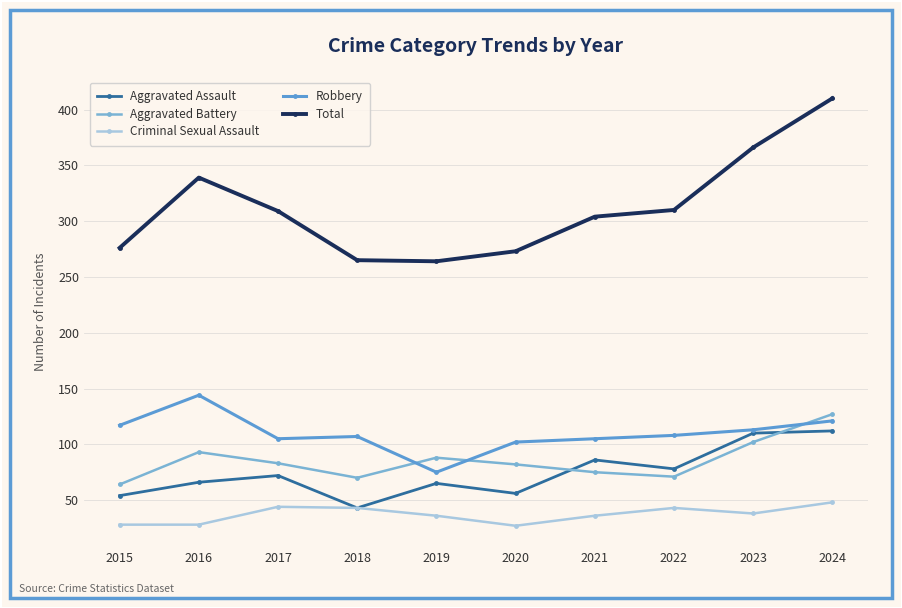

What is the value of the Criminal Sexual Assault point at the 10th from the left?

48